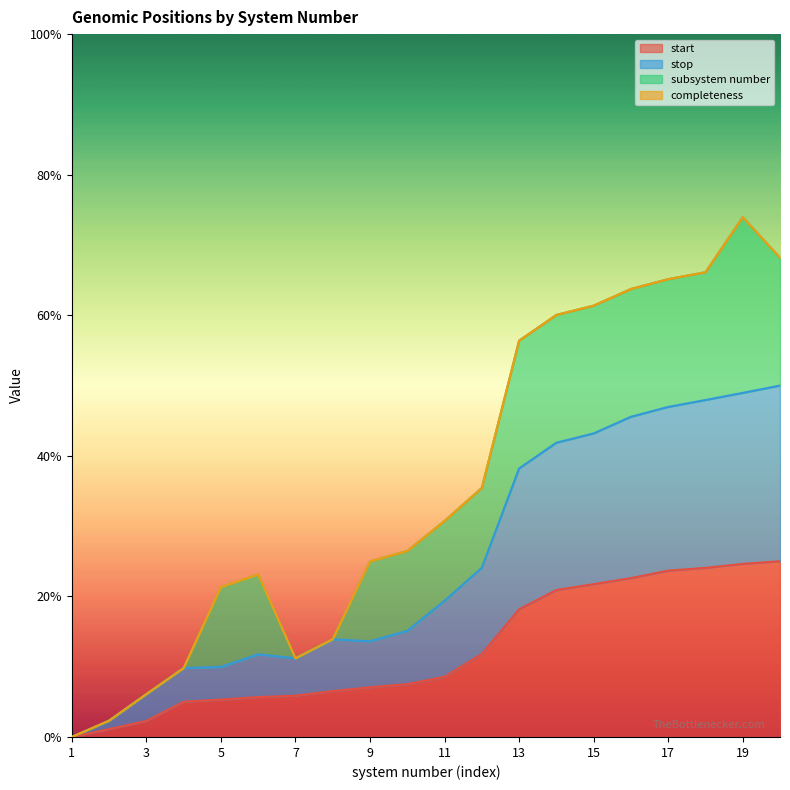

What is the sum of the start values at 13 and 18?

0.4